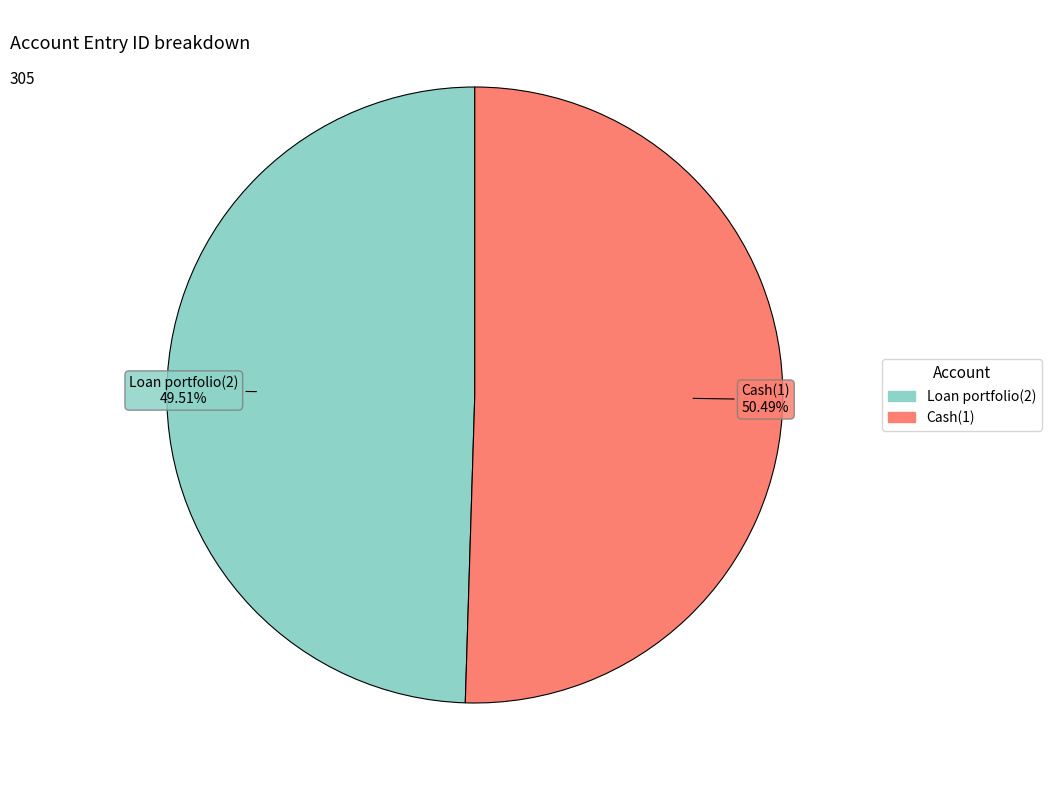

To the nearest percent, what is the average slice percentage?

50%